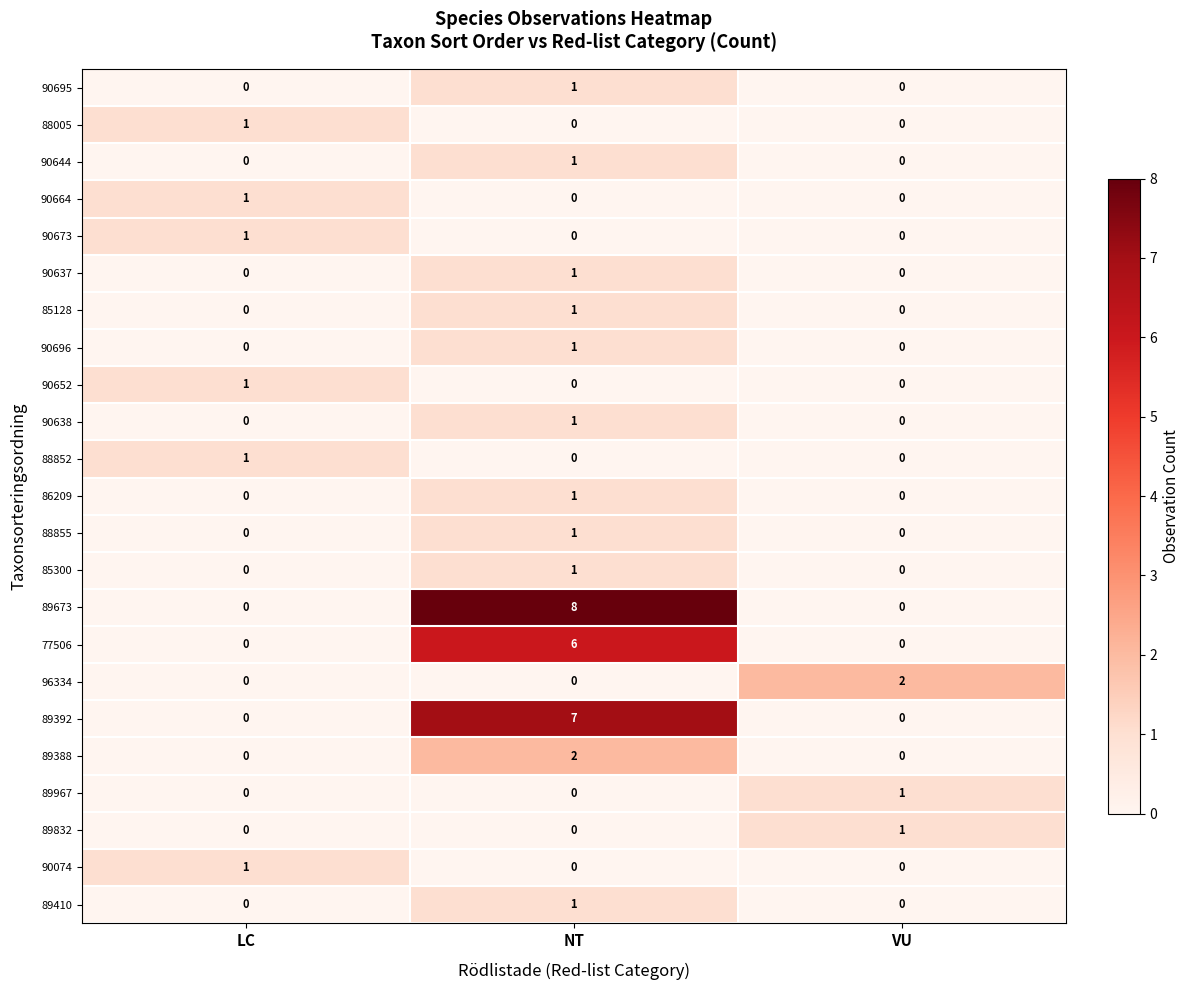

Which category has the highest value across all series?

NT